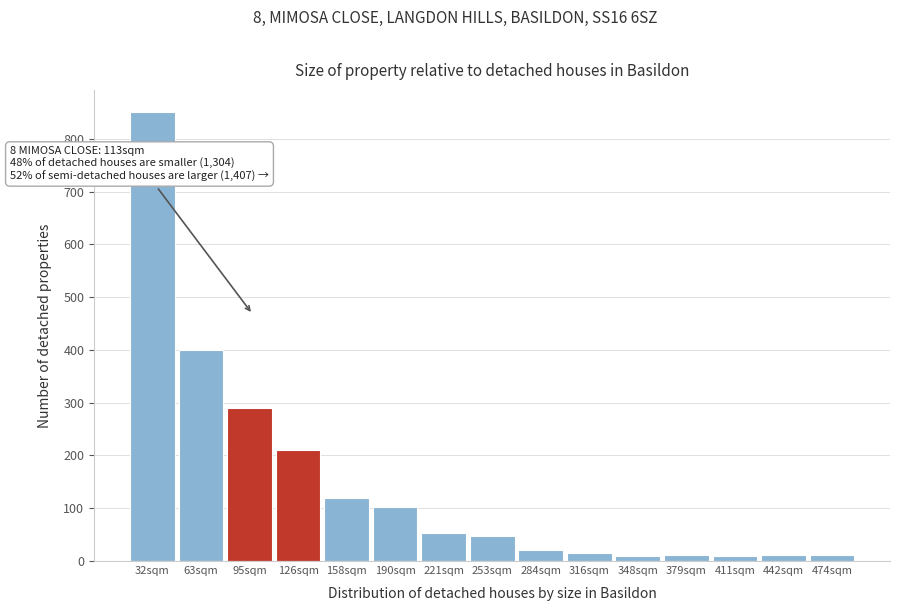

The chart shows a value of 400 at 63sqm. True or false?

True